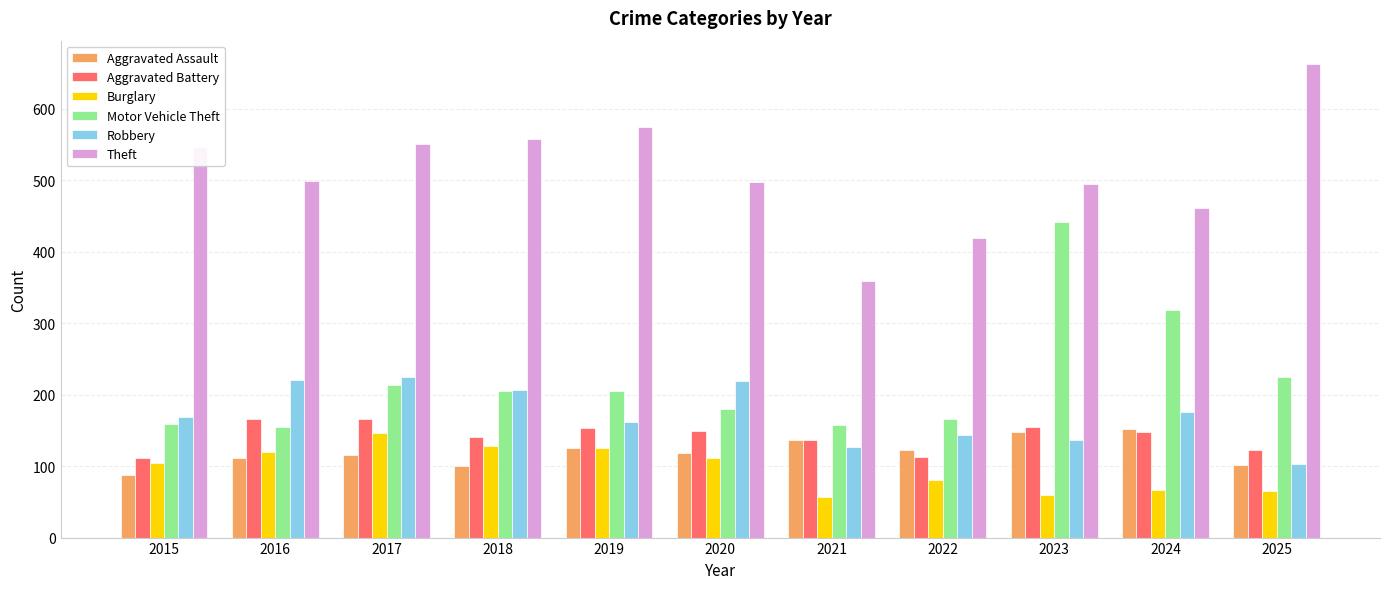

Are the bars horizontal?

No